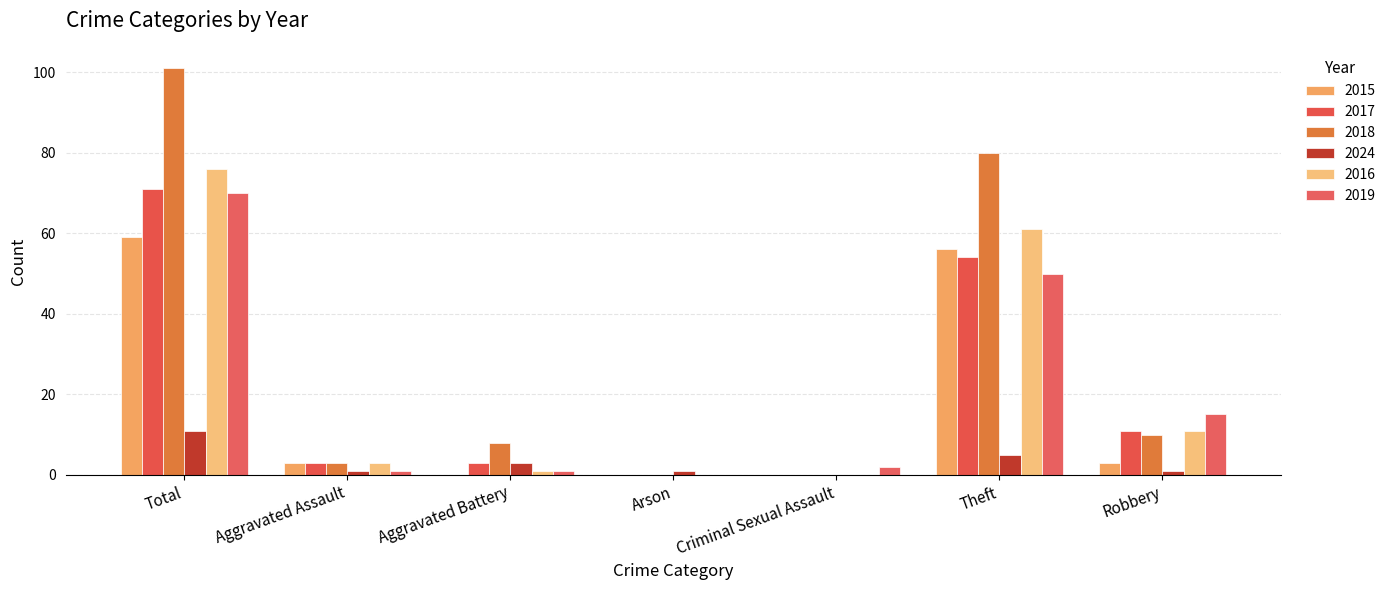

What is the difference between the maximum and minimum values in the 2017 series?

71